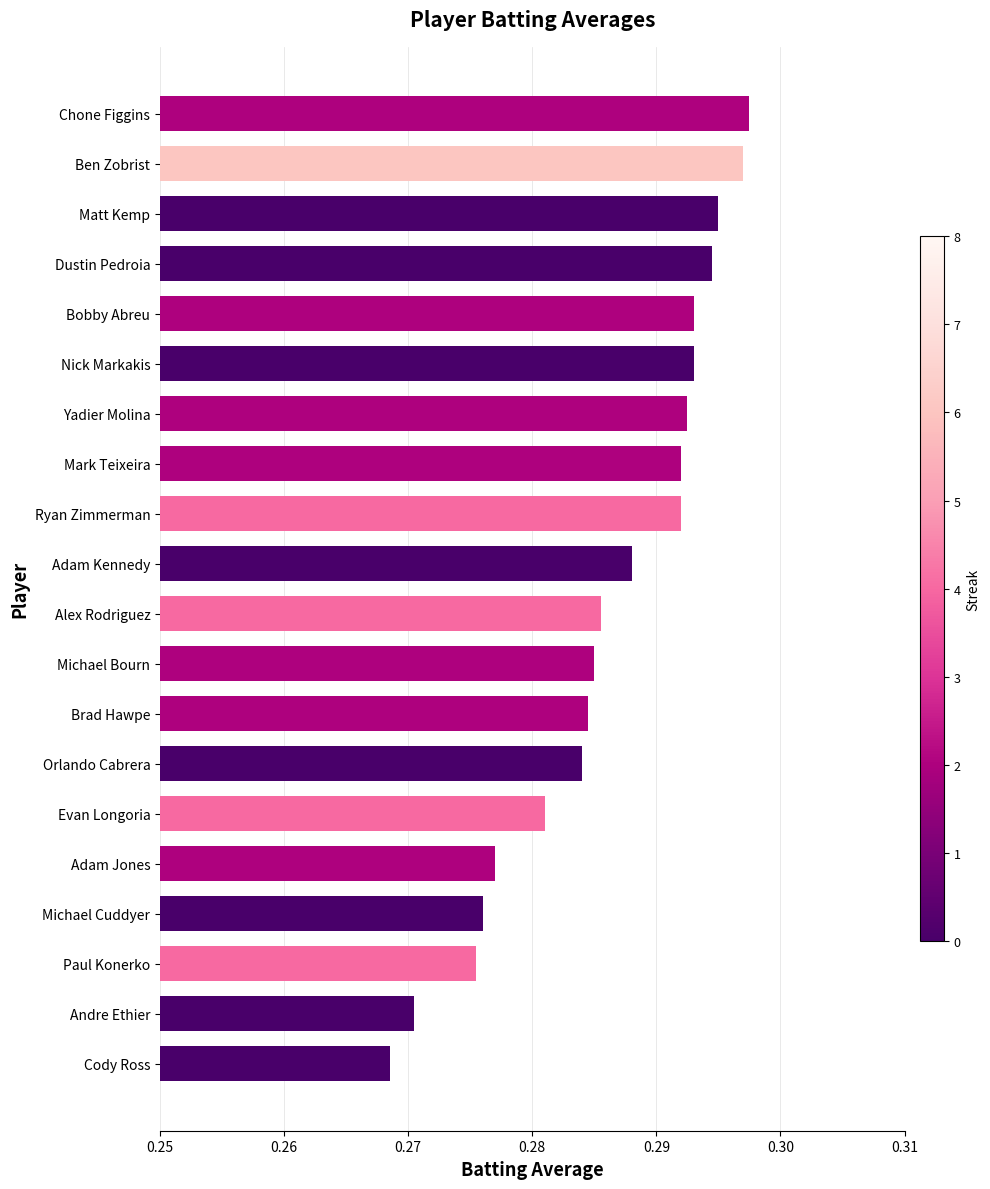

True or false: the data shows 0.2 at Andre Ethier.

False